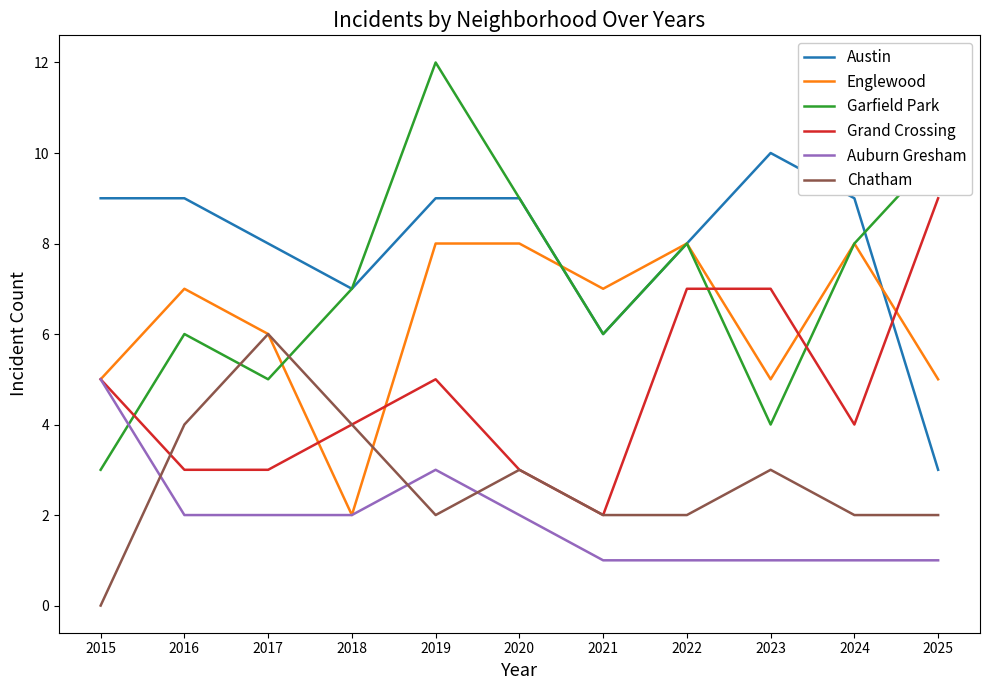

At which category is the sum across all series the highest?

2019